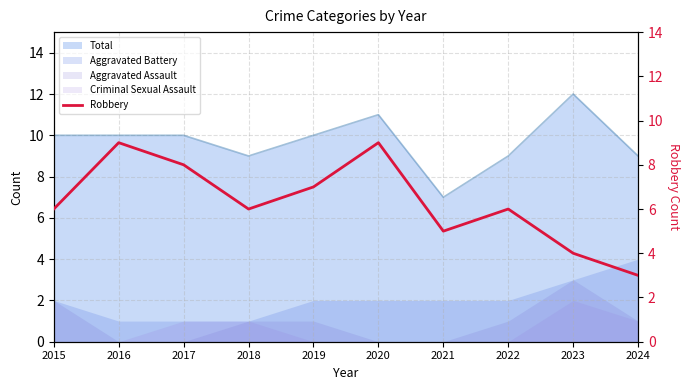

How many lines are shown in the chart?

1